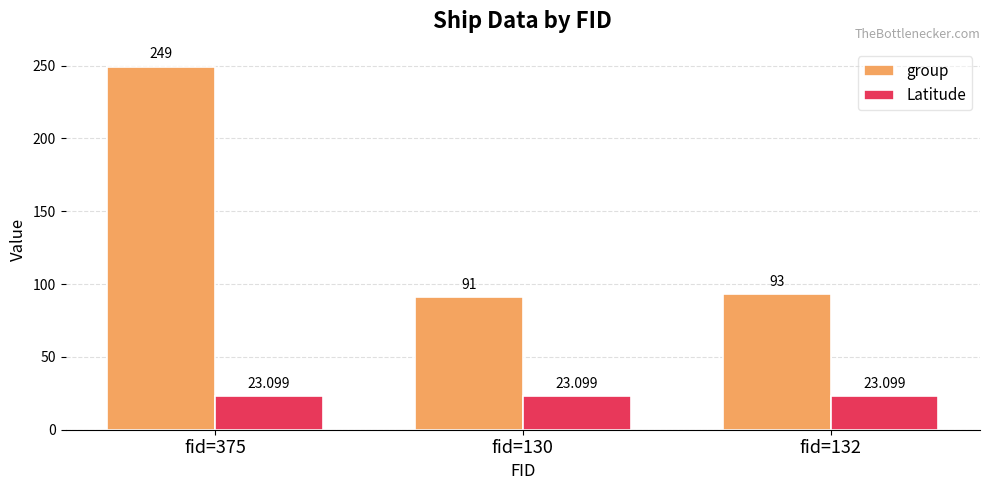

Between fid=375 and fid=130, which series saw the biggest shift?

group